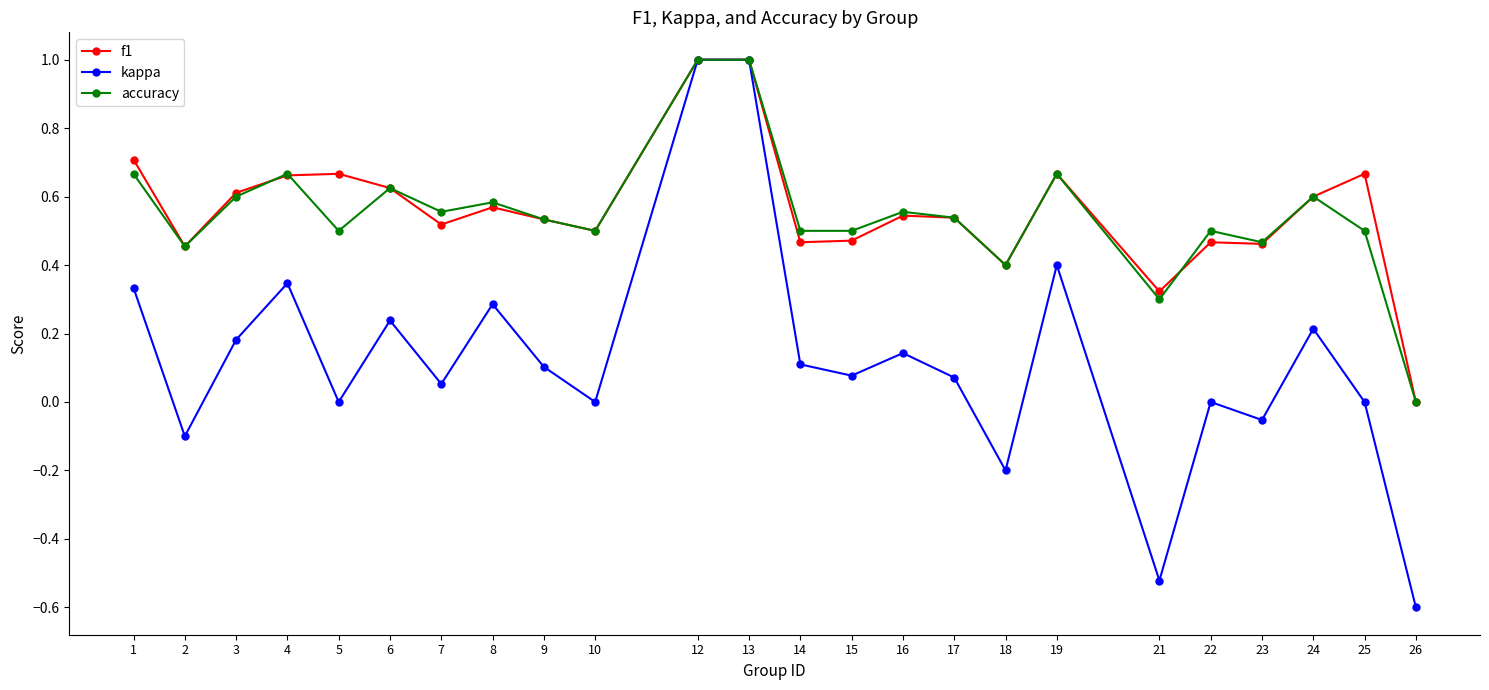

How many distinct data groups are displayed?

3